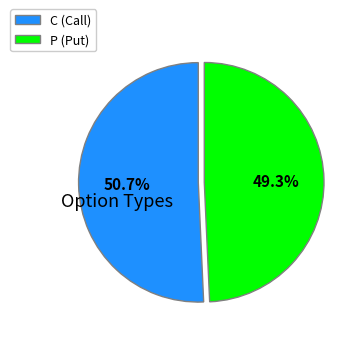

How many slices are in this pie chart?

2